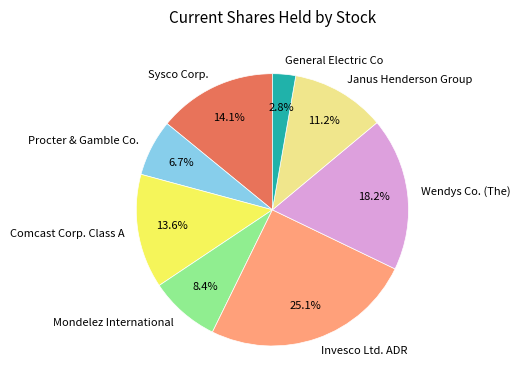

To the nearest percent, what portion does Procter & Gamble Co. represent?

7%